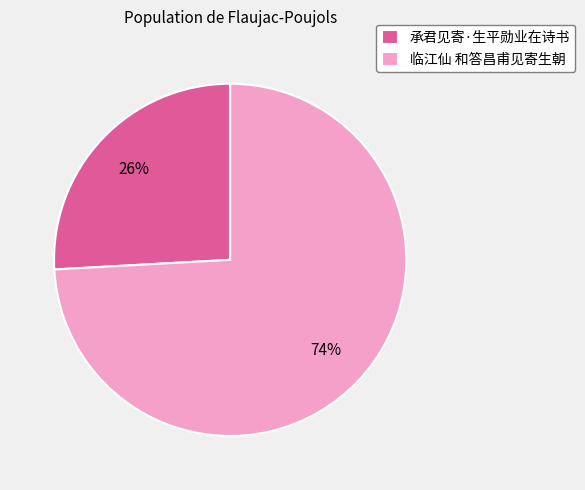

Is the sum of 承君见寄·生平勋业在诗书 and 临江仙 和答昌甫见寄生朝 greater than half?

Yes